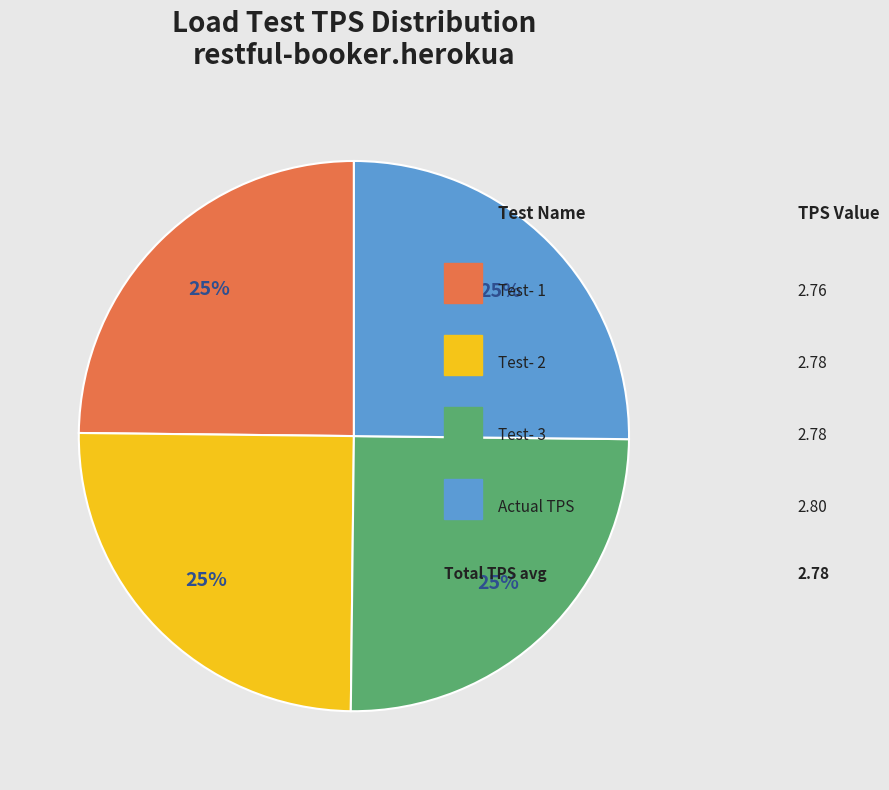

To the nearest percent, what is the average slice percentage?

25%